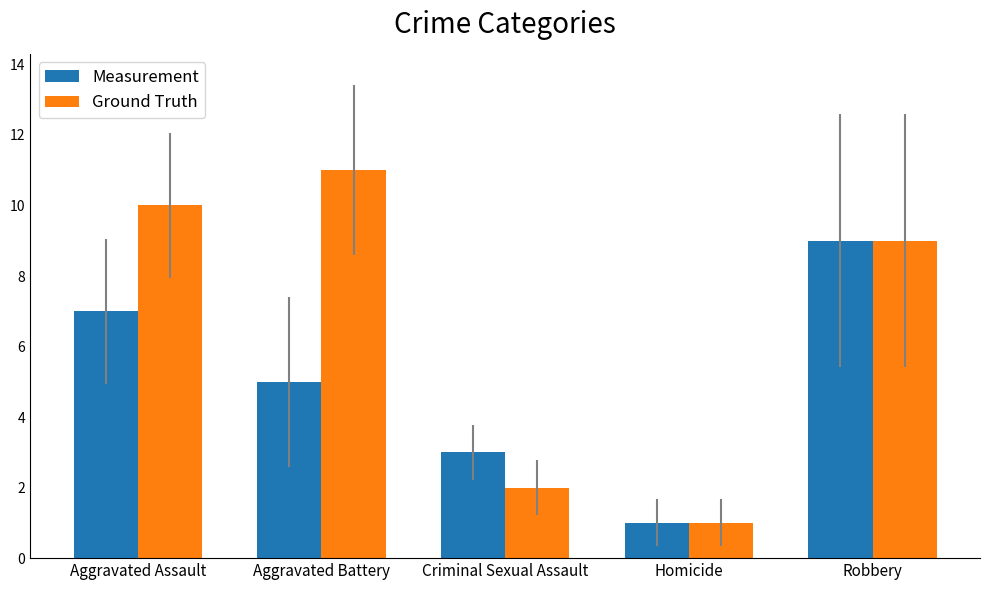

How many data points in Ground Truth are less than 9?

2